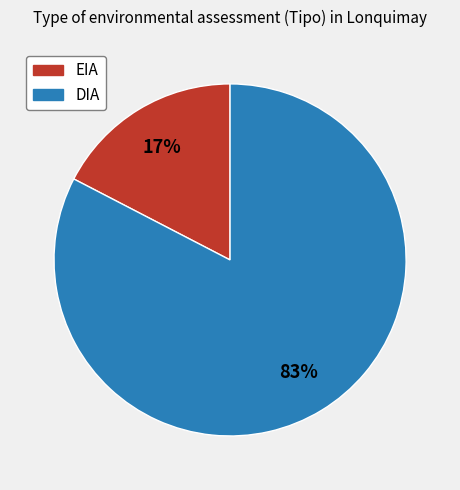

Rank the categories by value from highest to lowest.

DIA, EIA